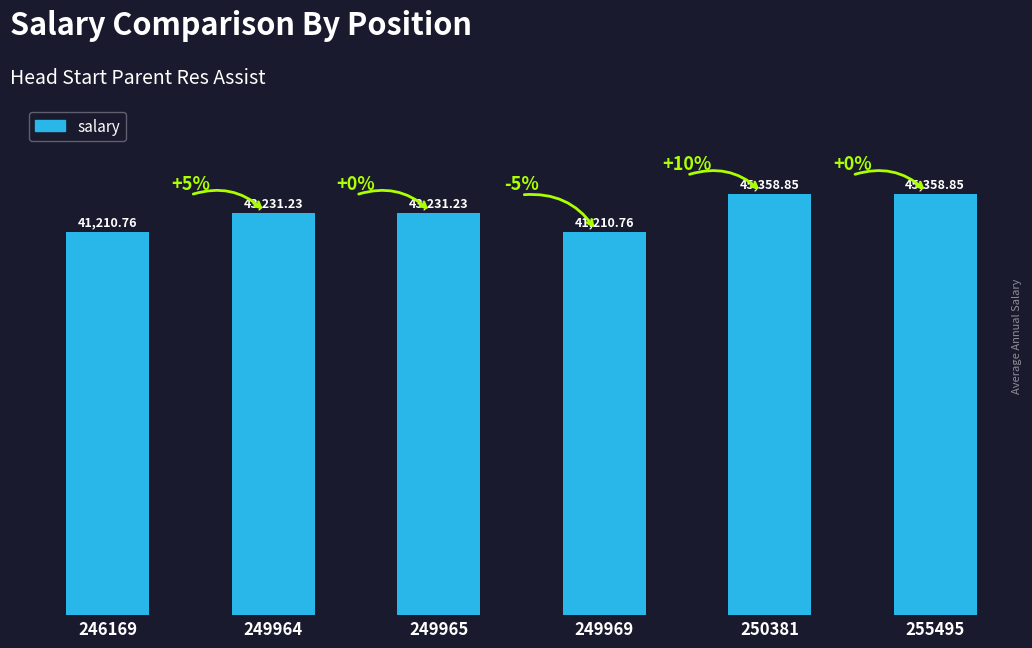

What is the sum of all values?

259601.7